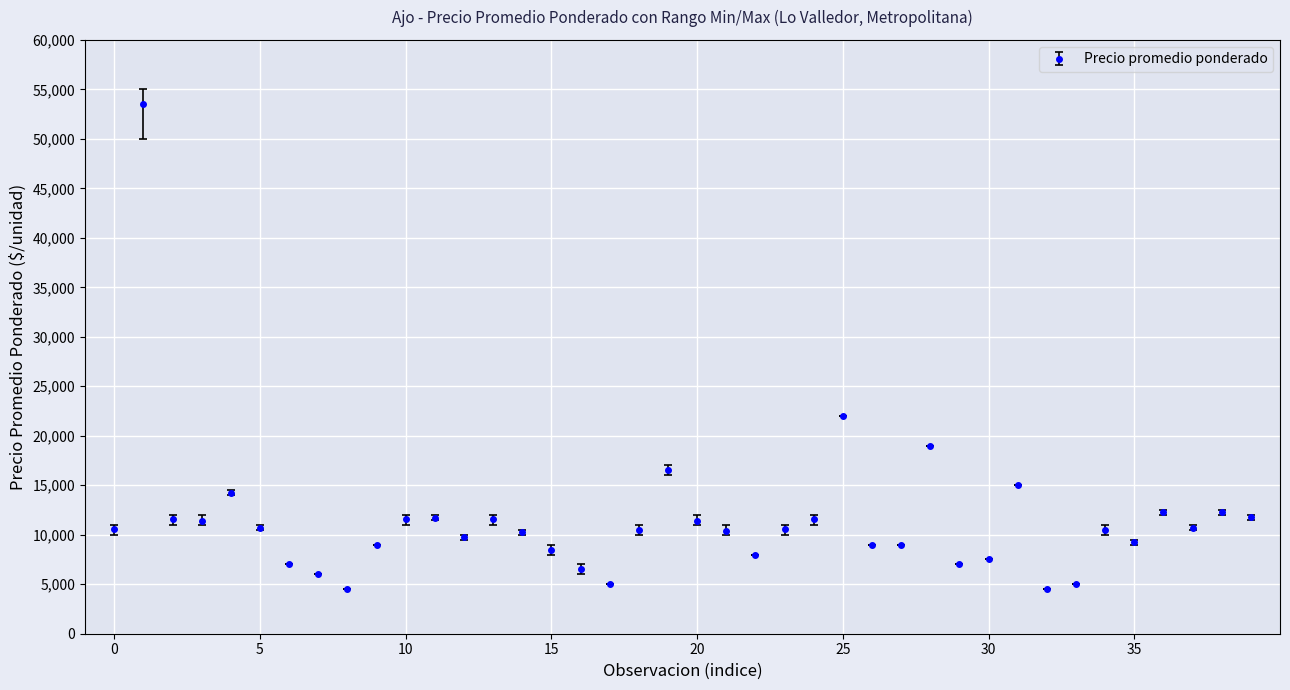

What is the maximum value shown in the chart?

53571